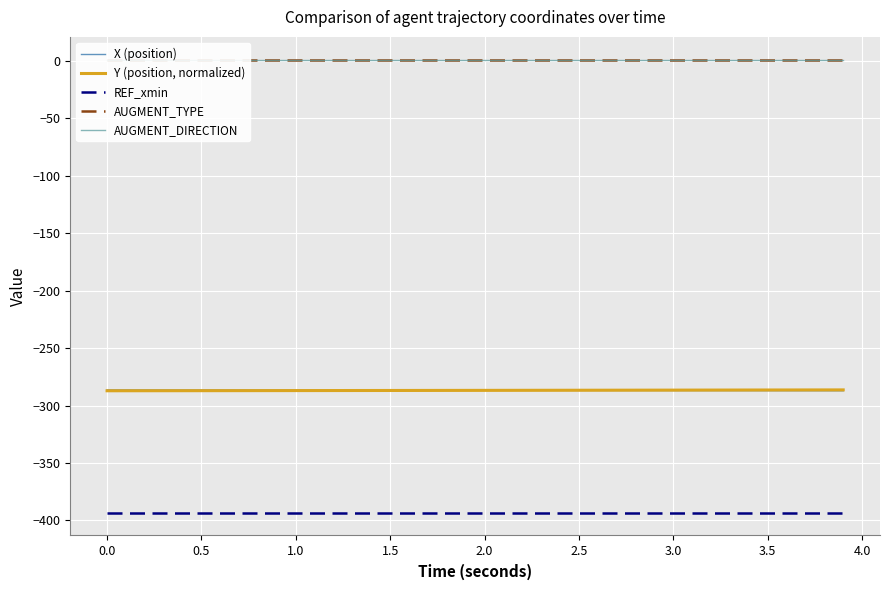

The value of X (position) at 2.5 is -71.8. True or false?

False